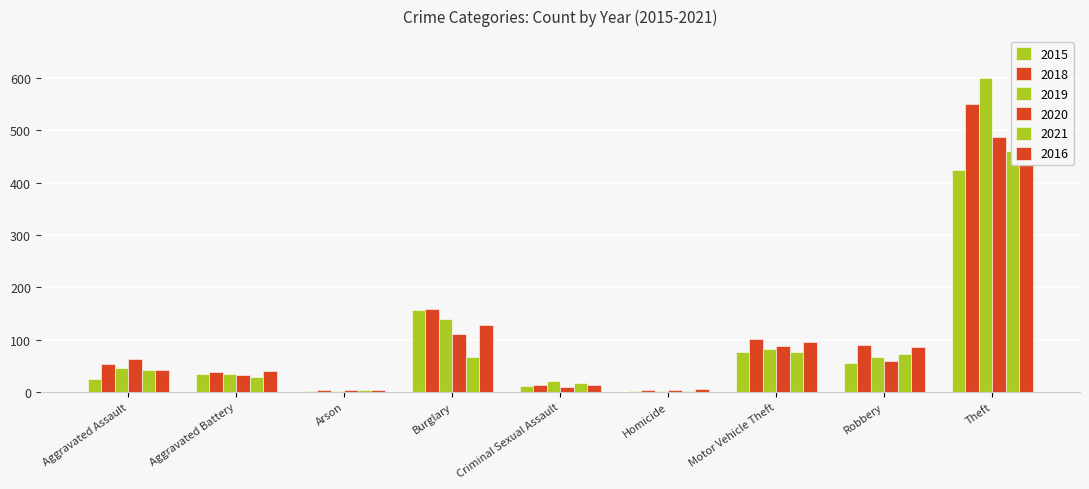

Which series has the largest total across all categories?

2018